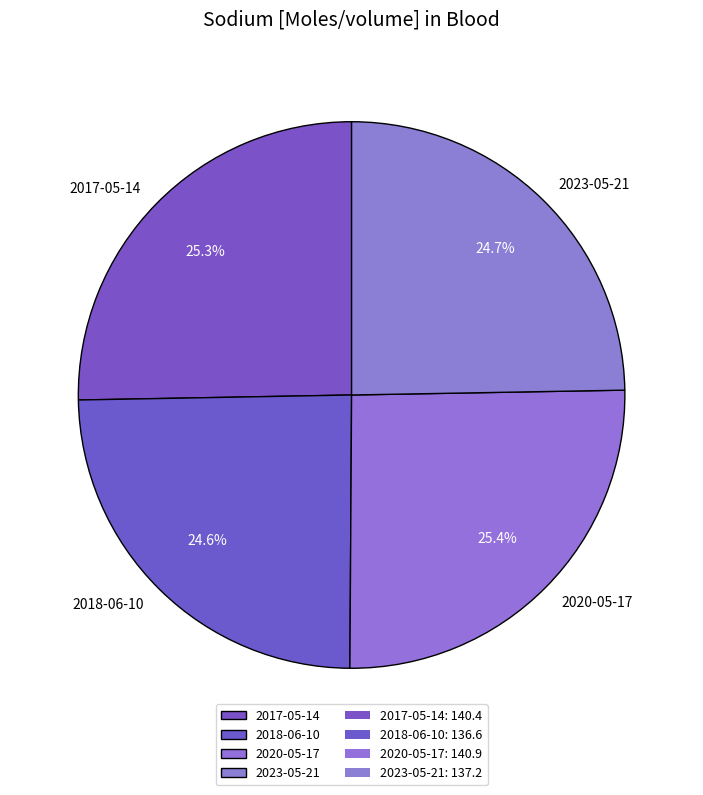

Does 2023-05-21 account for over 50% of the chart?

No